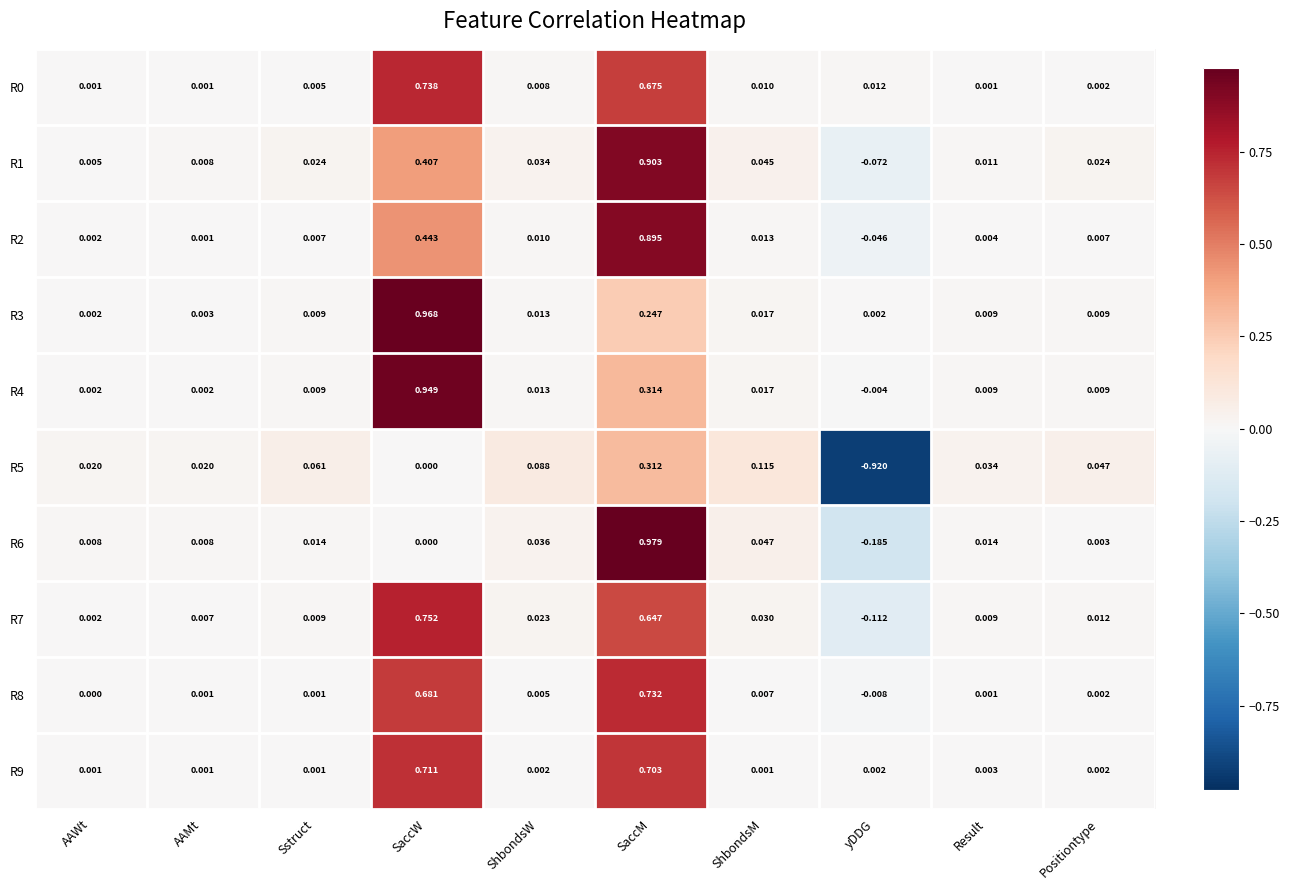

At which label does R5 first exceed 0?

AAWt